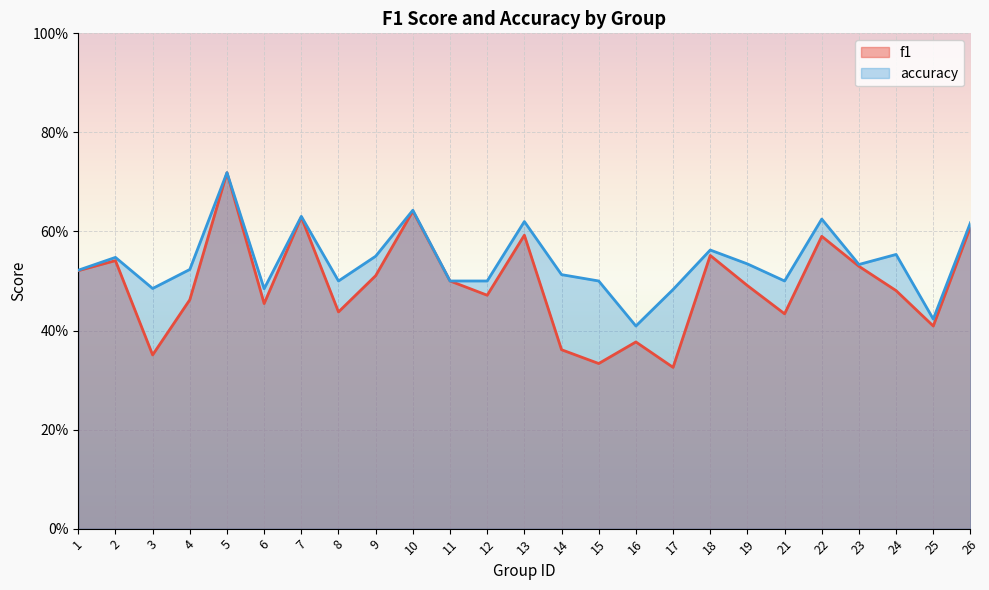

At 12, list the series in order from largest to smallest.

accuracy, f1